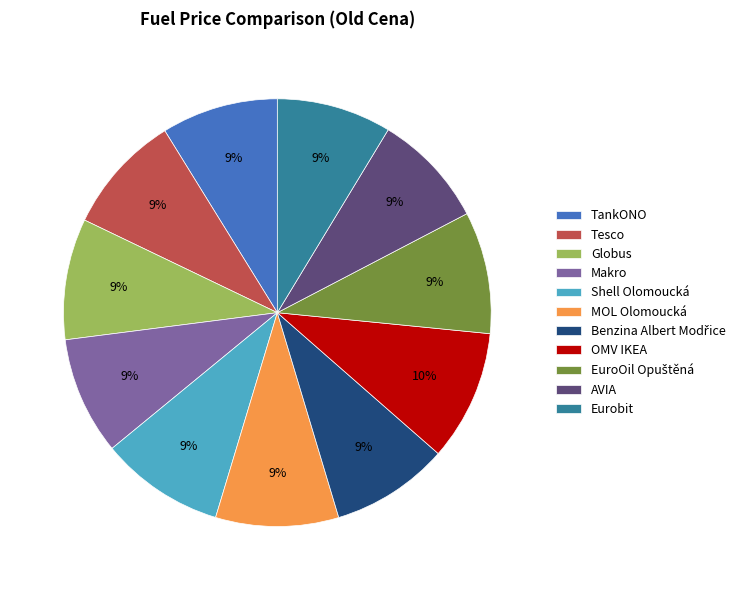

Combined, do Globus and OMV IKEA account for over 50%?

No